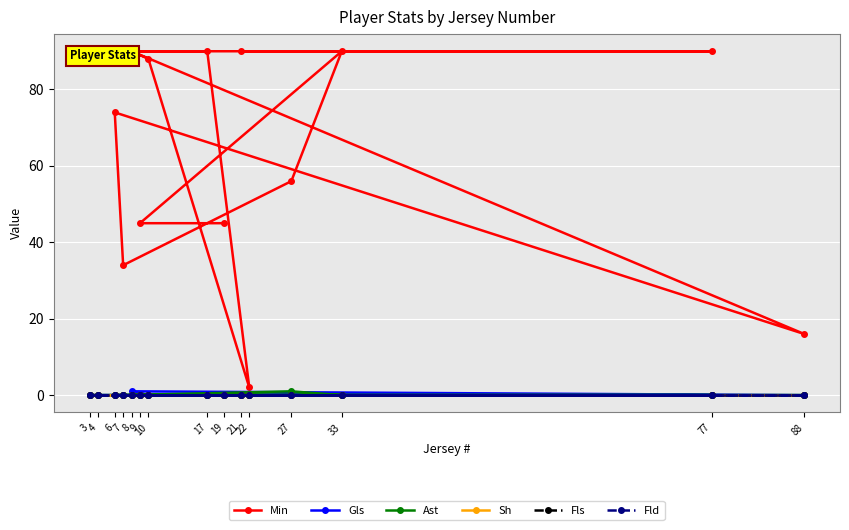

What is the sum of all Gls values?

1